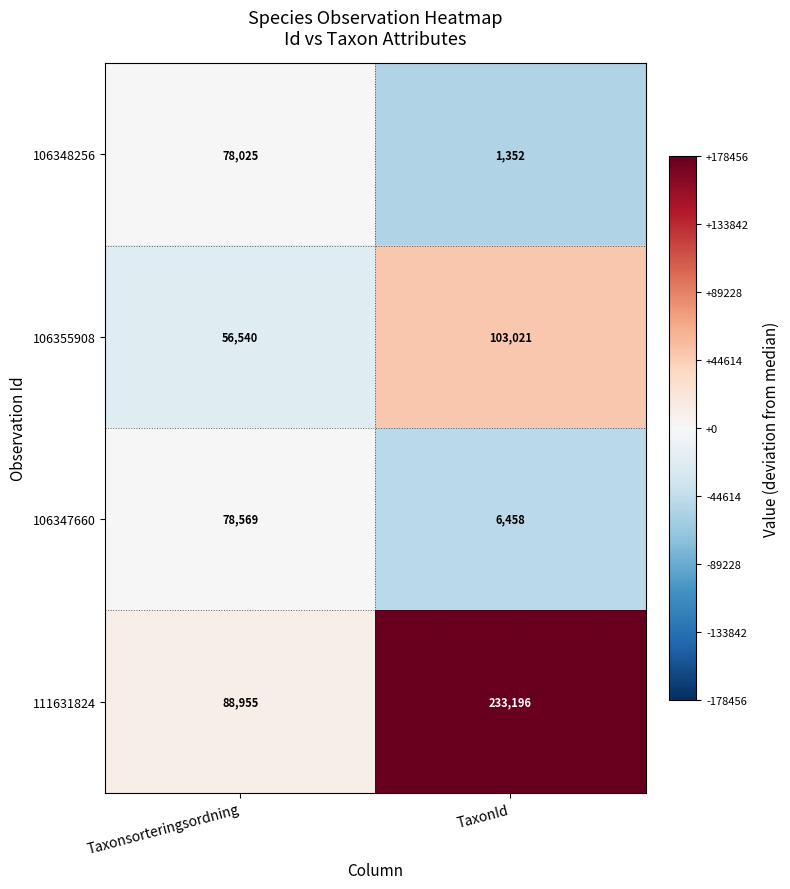

Reading left to right, transcribe all the data shown in this chart.

106348256: 78025	1352
106355908: 56540	103021
106347660: 78569	6458
111631824: 88955	233196